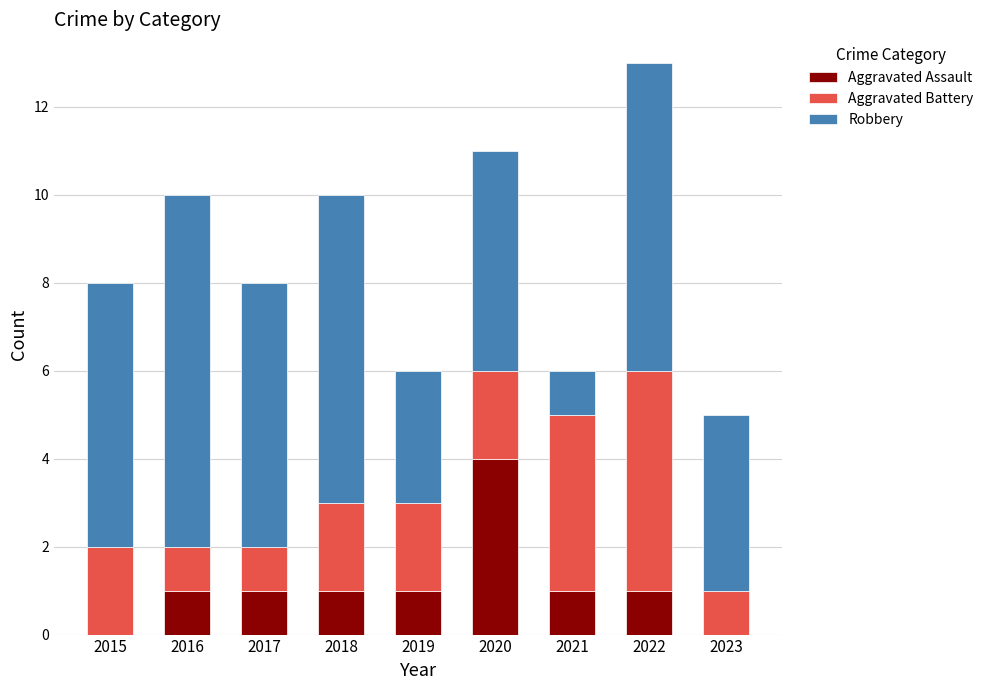

Reading right to left, what are the values for Aggravated Assault?

2023=0	2022=1	2021=1	2020=4	2019=1	2018=1	2017=1	2016=1	2015=0